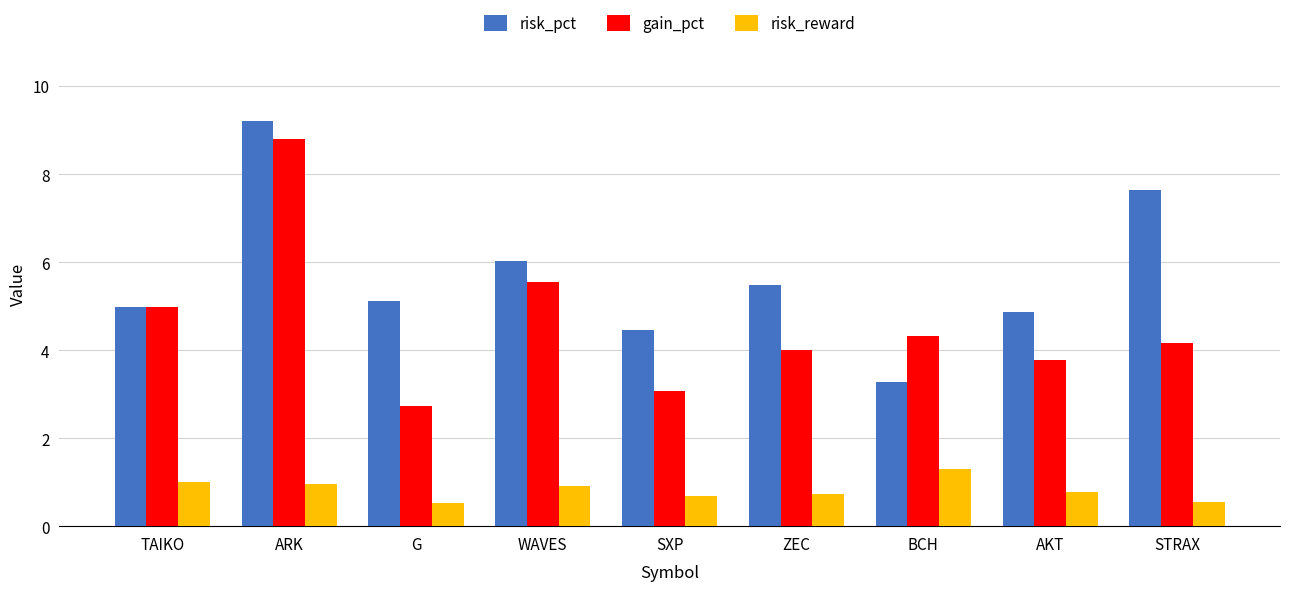

What is the spread (max minus min) of values at ZEC?

4.7